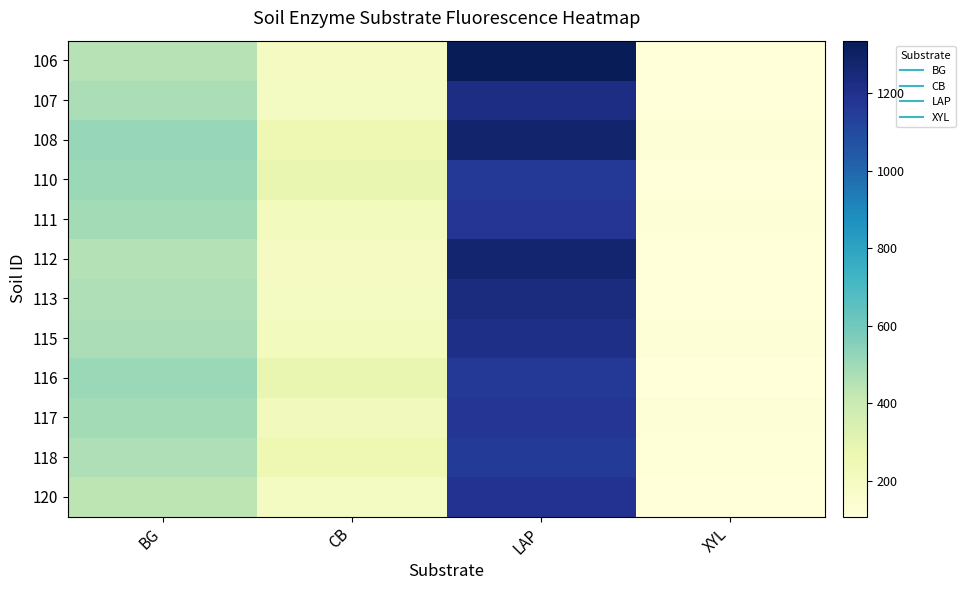

At which category is the sum across all series the highest?

LAP